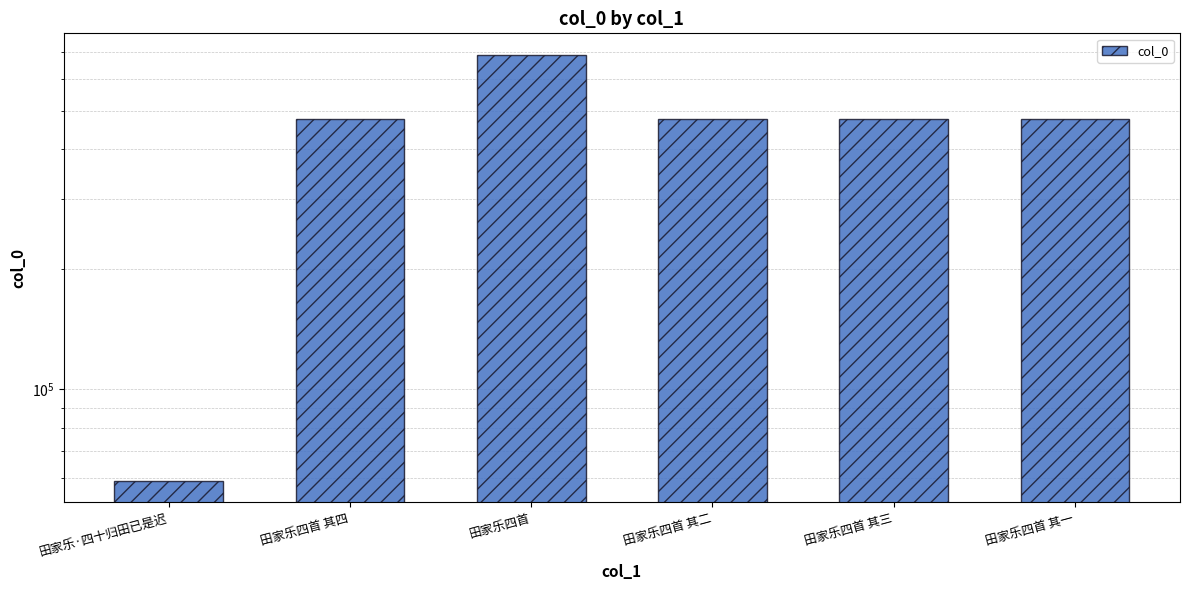

Reading left to right, transcribe all the data shown in this chart.

田家乐·四十归田已是迟=59062	田家乐四首 其四=475658	田家乐四首=690227	田家乐四首 其二=475656	田家乐四首 其三=475657	田家乐四首 其一=475655